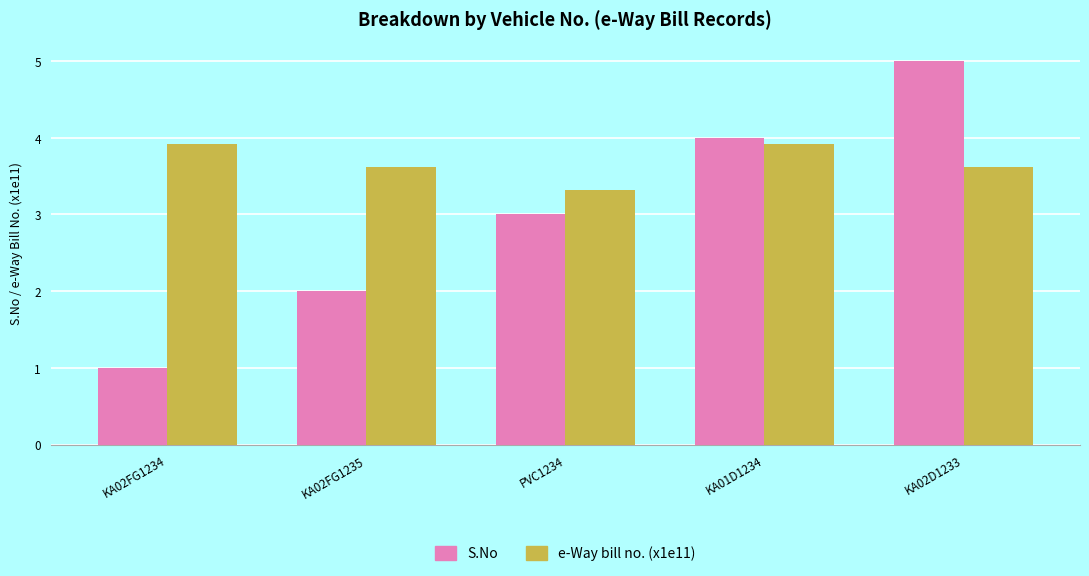

How many bars are there in each group?

2